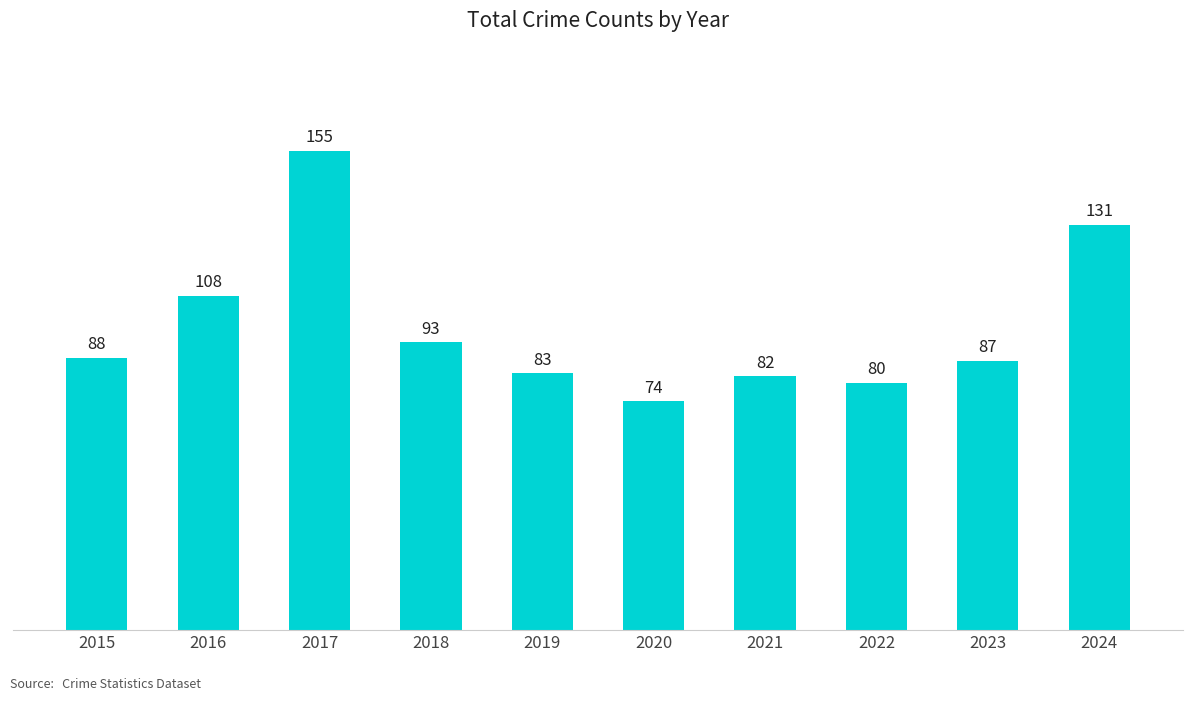

What is the difference between the maximum and minimum values?

81